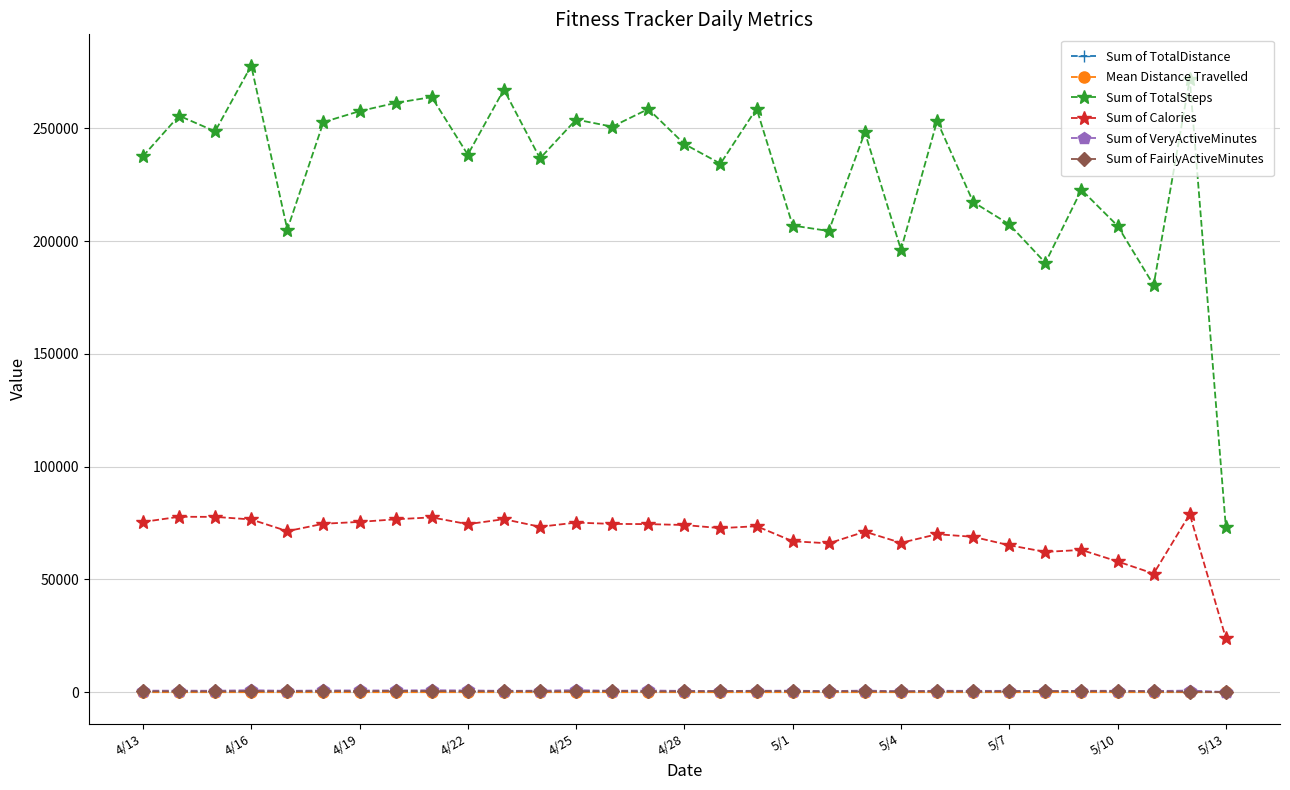

True or false: Sum of Calories and Sum of TotalDistance intersect in this chart.

False